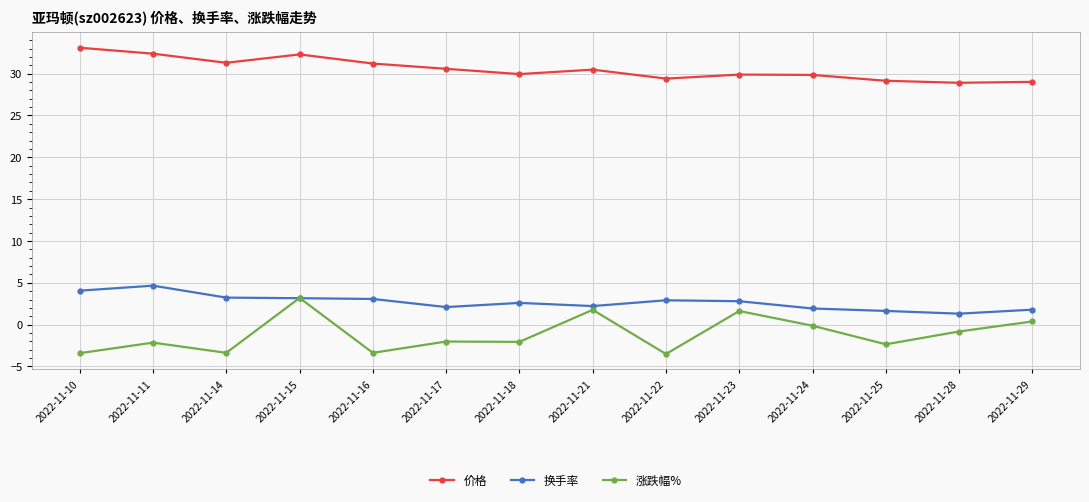

What is the value of the 涨跌幅% point at the 2nd from the left?

-2.1